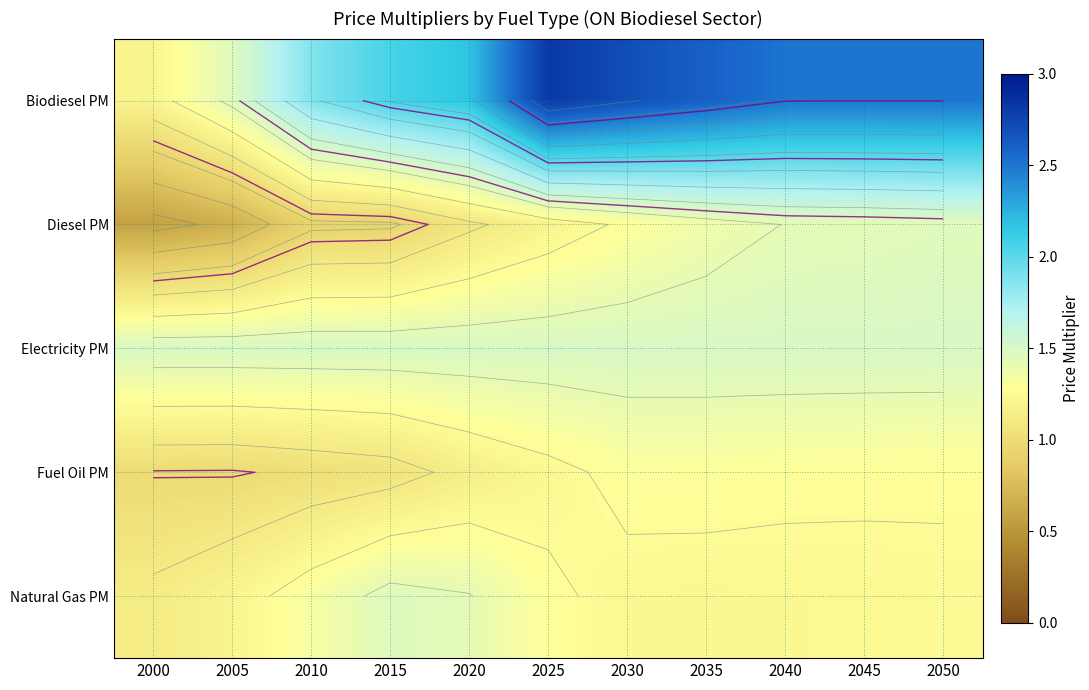

Between 2000 and 2045, which is larger?

2045